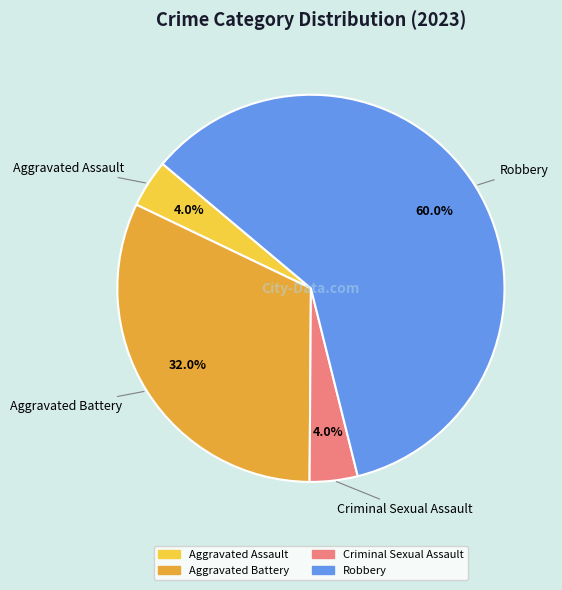

Does Robbery account for over 50% of the chart?

Yes